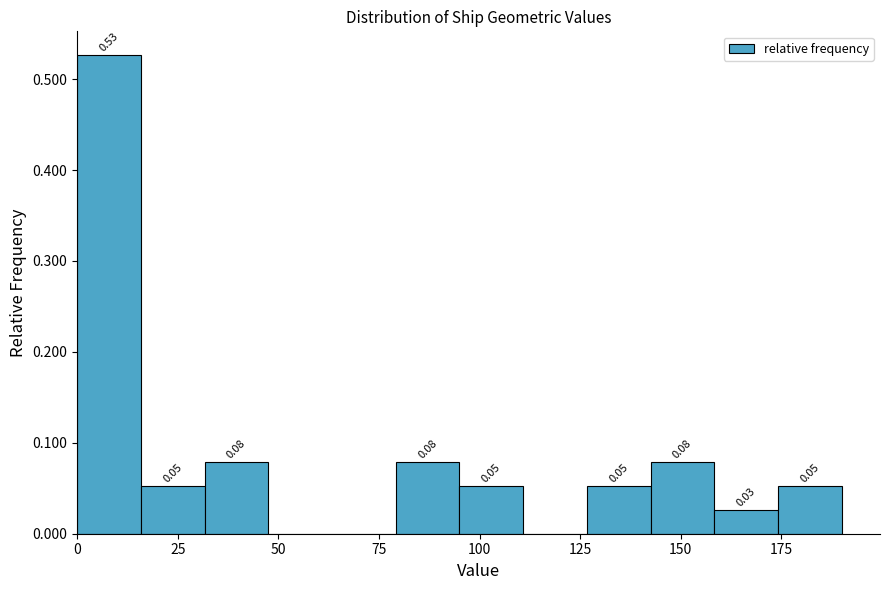

Read against the x-axis, roughly where is the centre of the tallest bar?

10